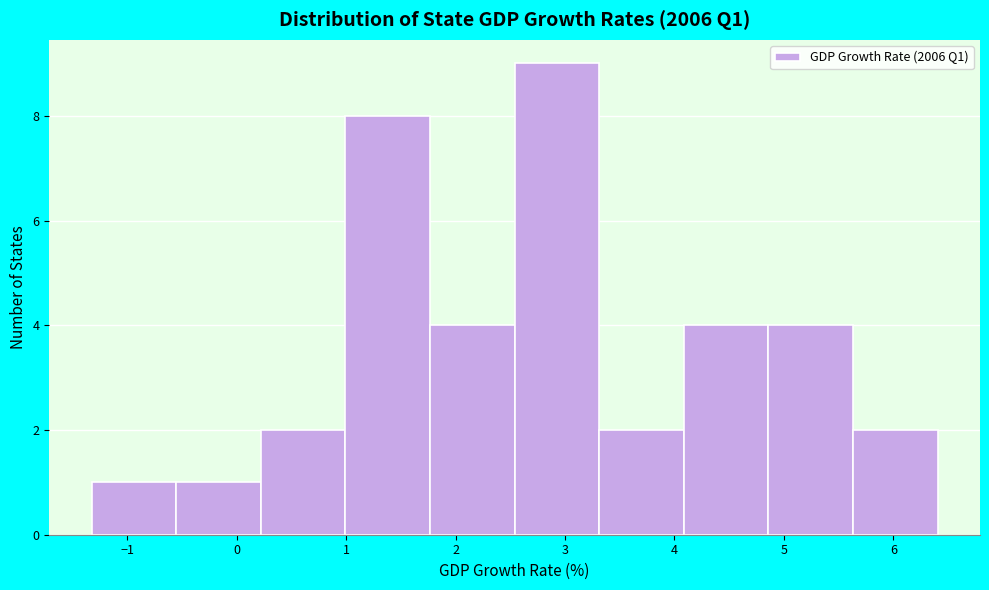

Reading left to right, list every bar in this chart as the range it spans on the x-axis followed by its height. Neither the bar edges nor the heights are printed on the chart, so give them approximately, as read against the axes.

-1.3 to -0.6: 1
-0.6 to 0.2: 1
0.2 to 1.0: 2
1.0 to 1.8: 8
1.8 to 2.5: 4
2.5 to 3.3: 9
3.3 to 4.1: 2
4.1 to 4.9: 4
4.9 to 5.6: 4
5.6 to 6.4: 2